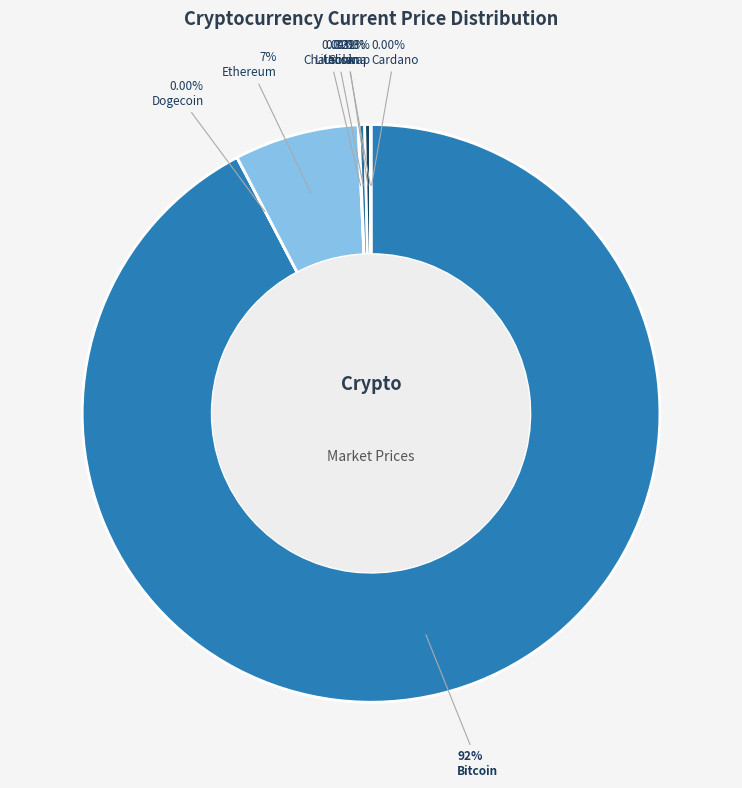

Count the number of slices in the pie.

8